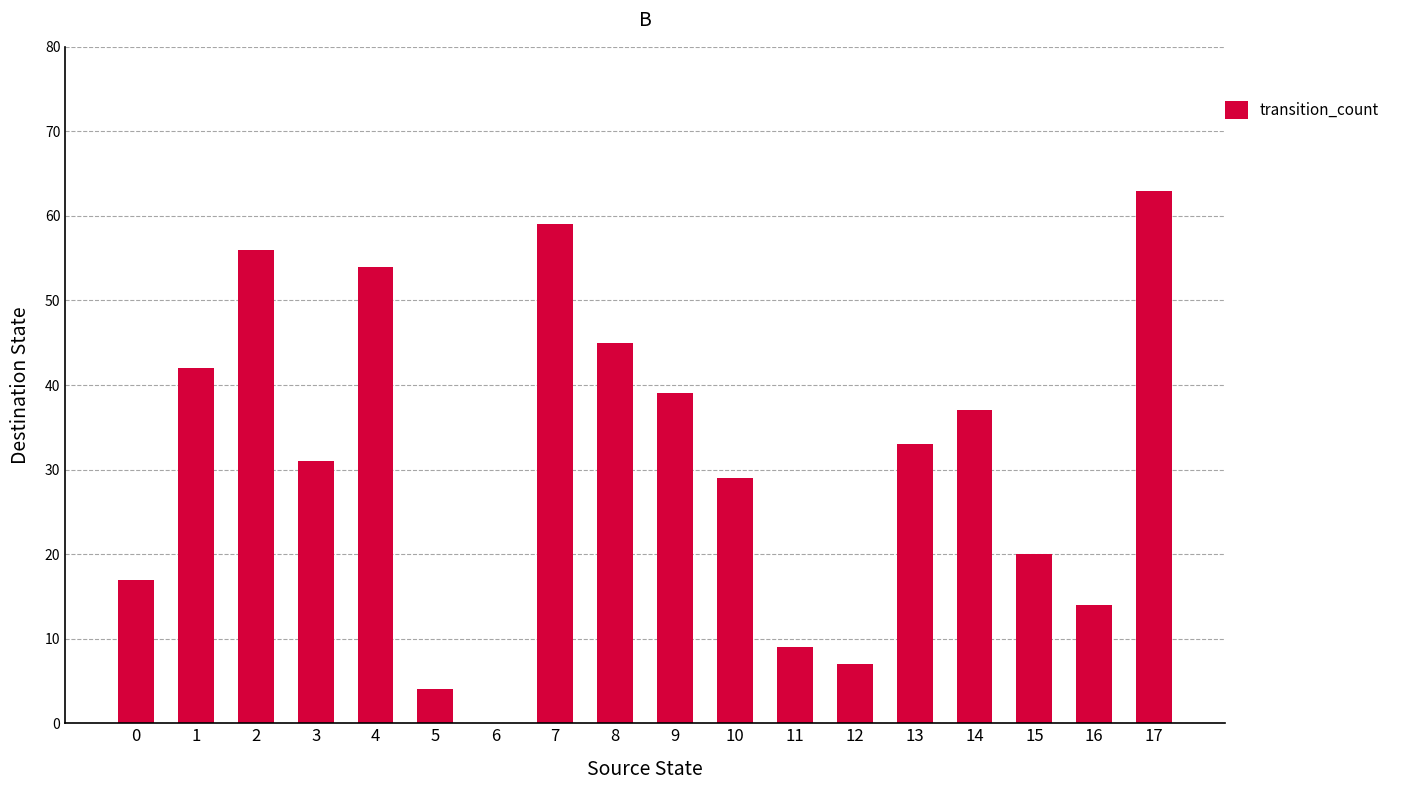

What is the sum of all values?

559